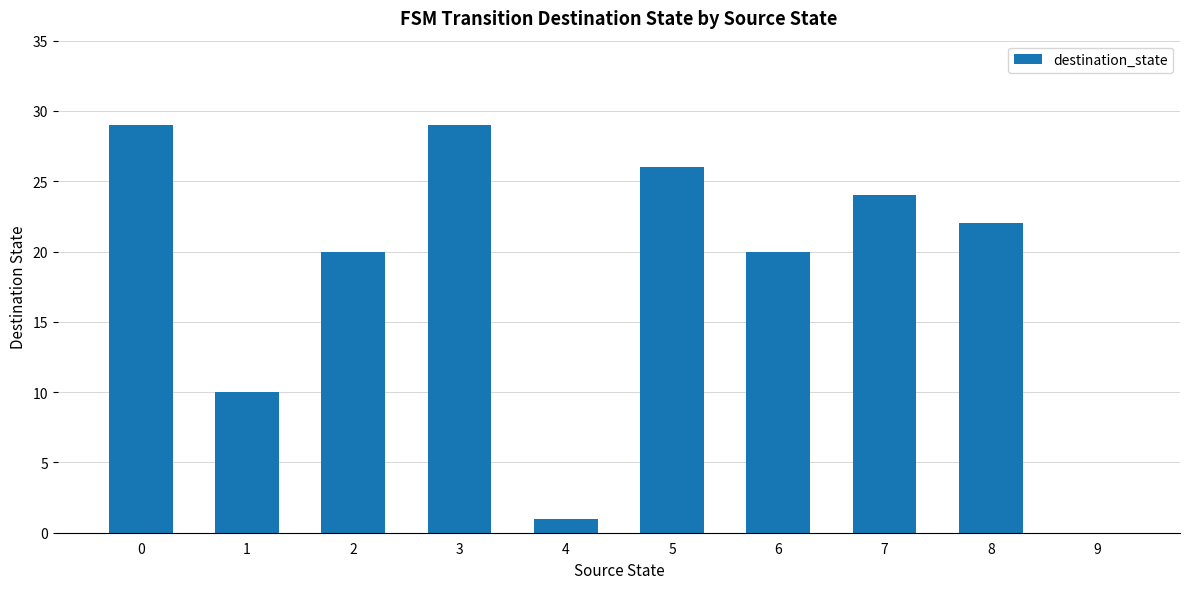

What is the change in value from 4 to 7?

+23